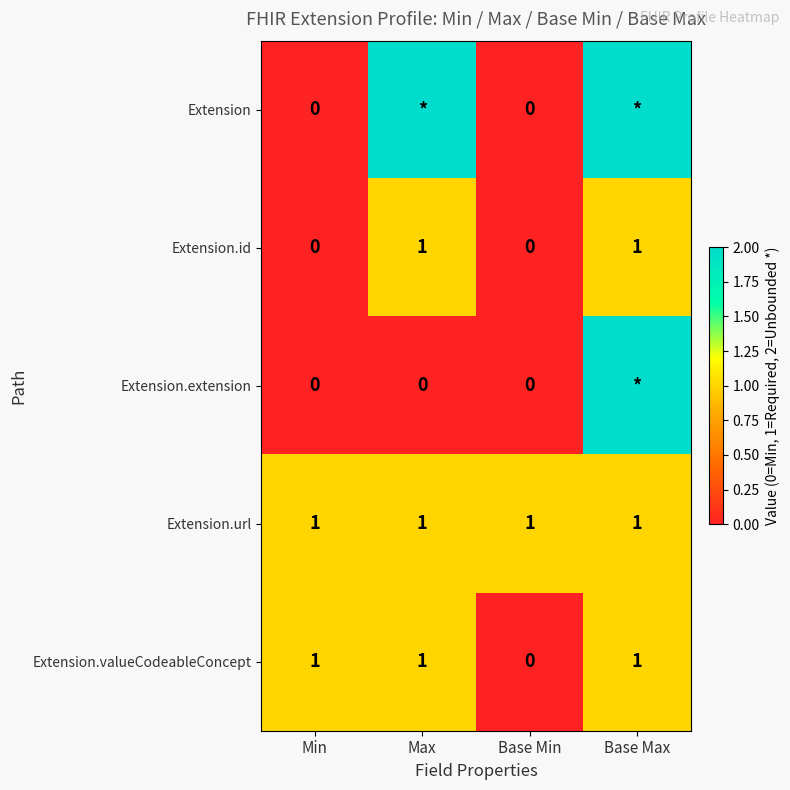

What is the sum of all Extension.url values?

4